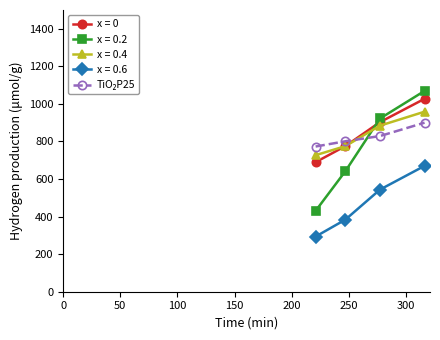

True or false: x = 0 has more than 1 interior local peaks.

False